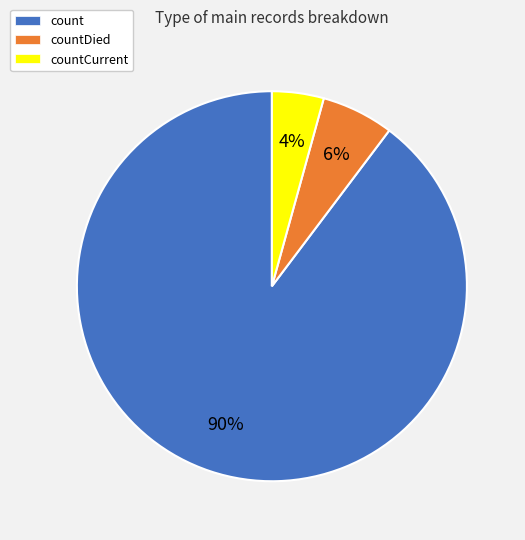

Which slice is the largest?

count